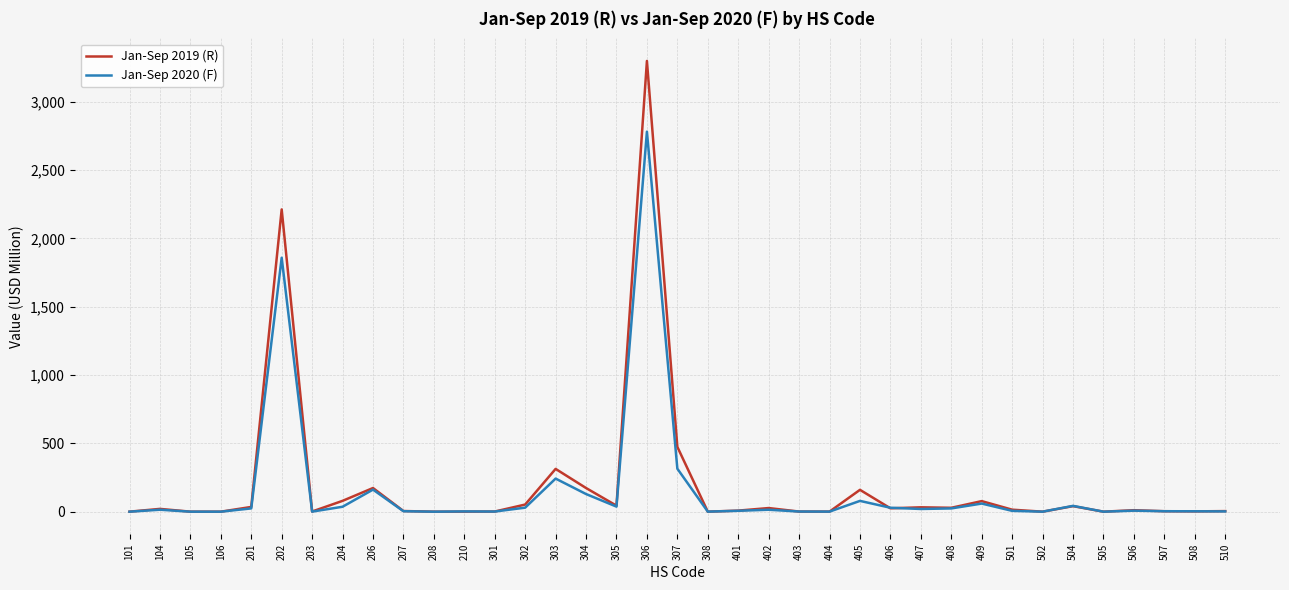

Which series has the largest range (max minus min)?

Jan-Sep 2019 (R)